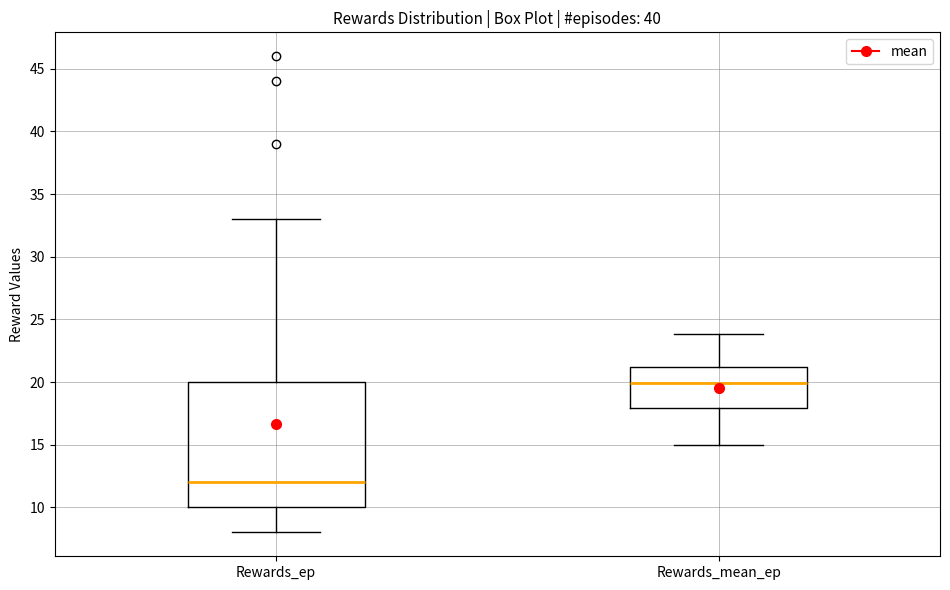

Which box has the highest median line?

Rewards_mean_ep